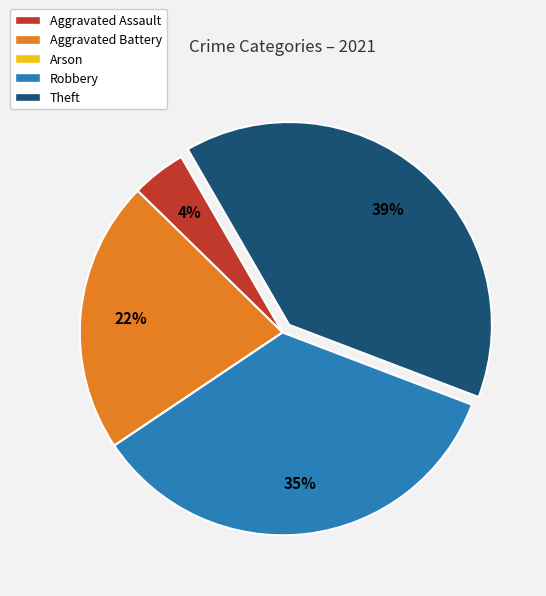

To the nearest percent, what is the difference between the Aggravated Assault and Theft slice percentages?

35%